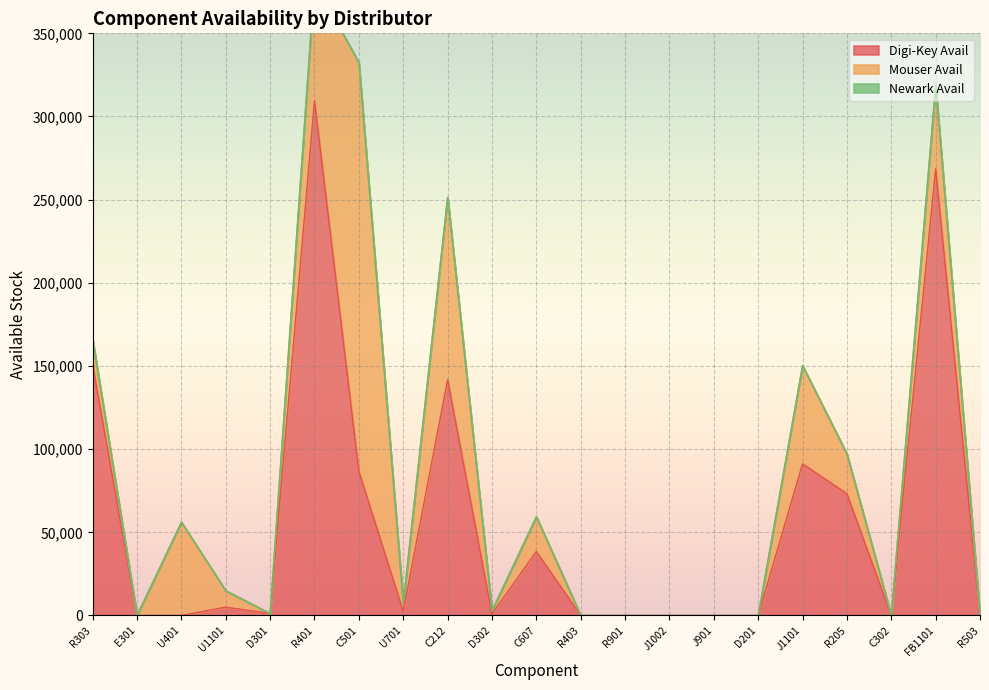

Is it true that Mouser Avail equals -155262 at R503?

False